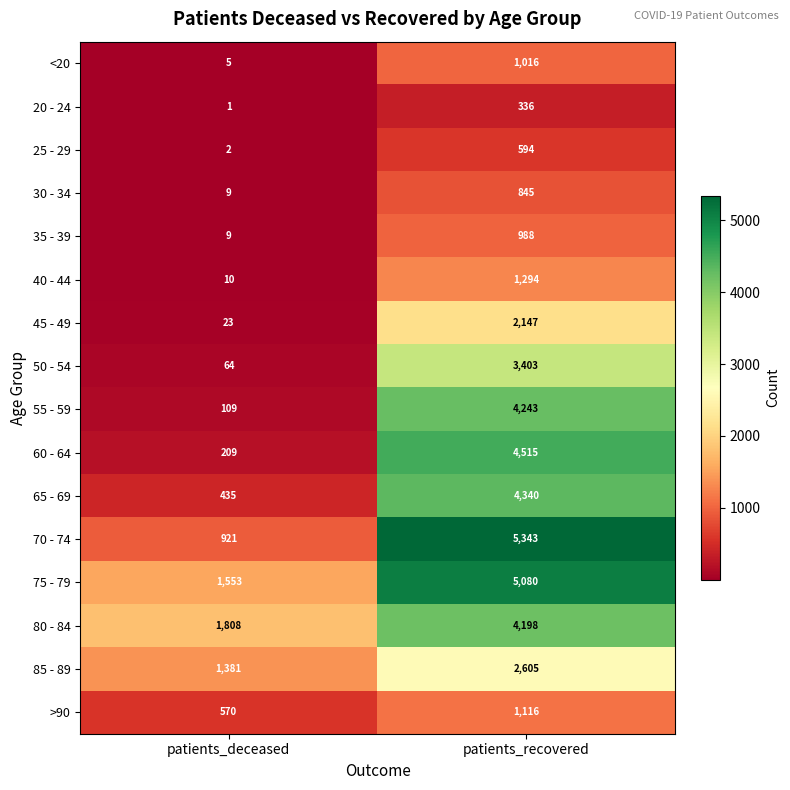

What is the average value of the 80 - 84 series?

3003